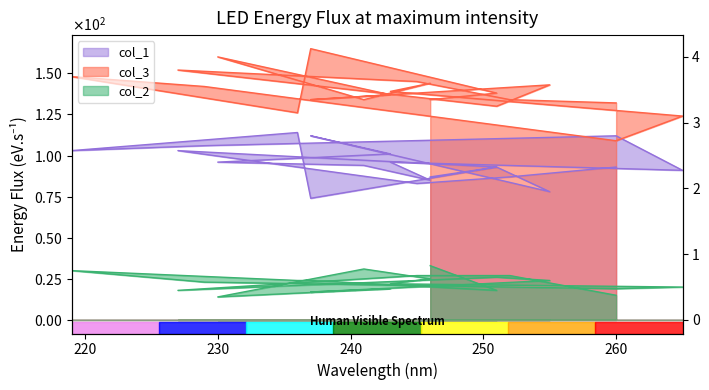

Where is the first local minimum for col_3?

236